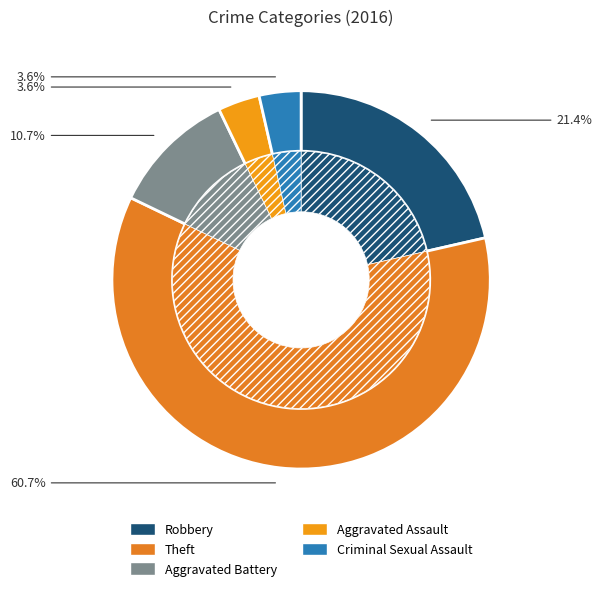

To the nearest percent, what is the average slice percentage?

20%